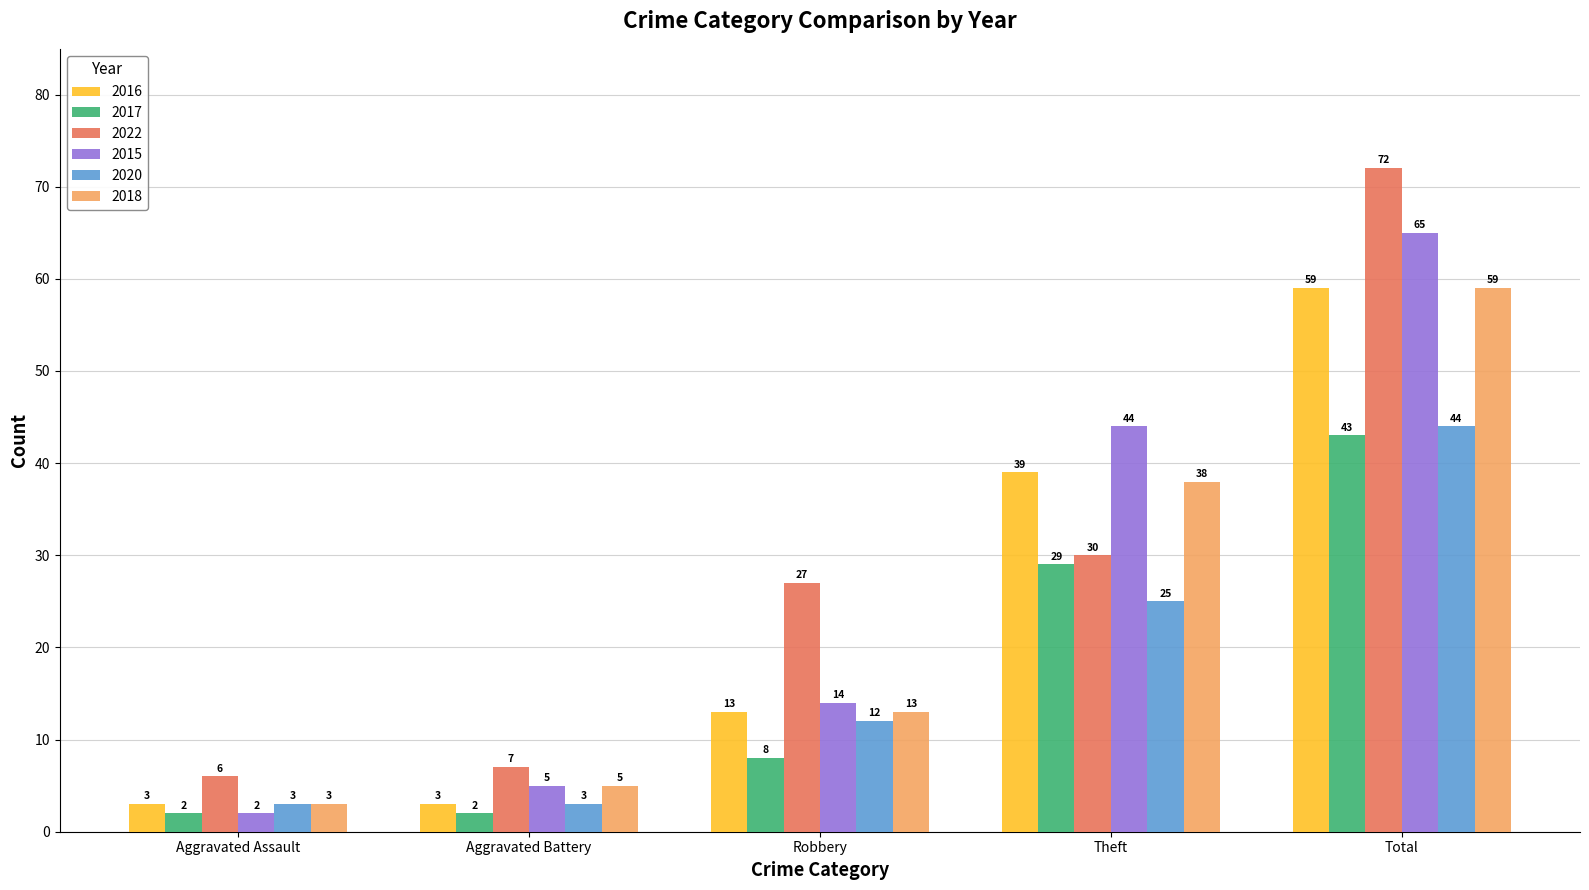

The value of 2015 at Total is 23. True or false?

False